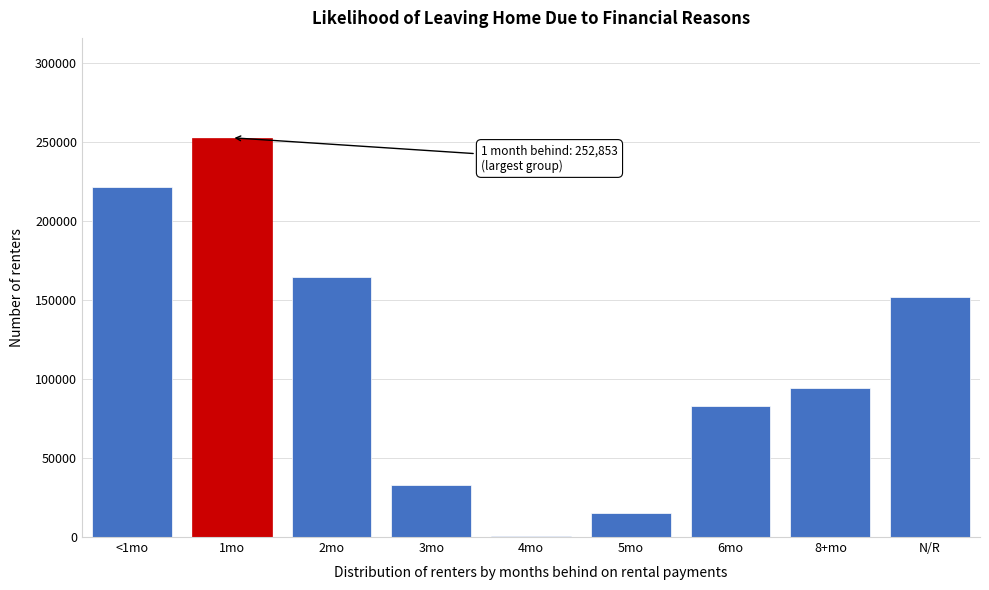

Reading left to right, list all the values displayed in this chart.

<1mo=221595	1mo=252853	2mo=164776	3mo=33237	4mo=539	5mo=15298	6mo=82745	8+mo=94615	N/R=152042